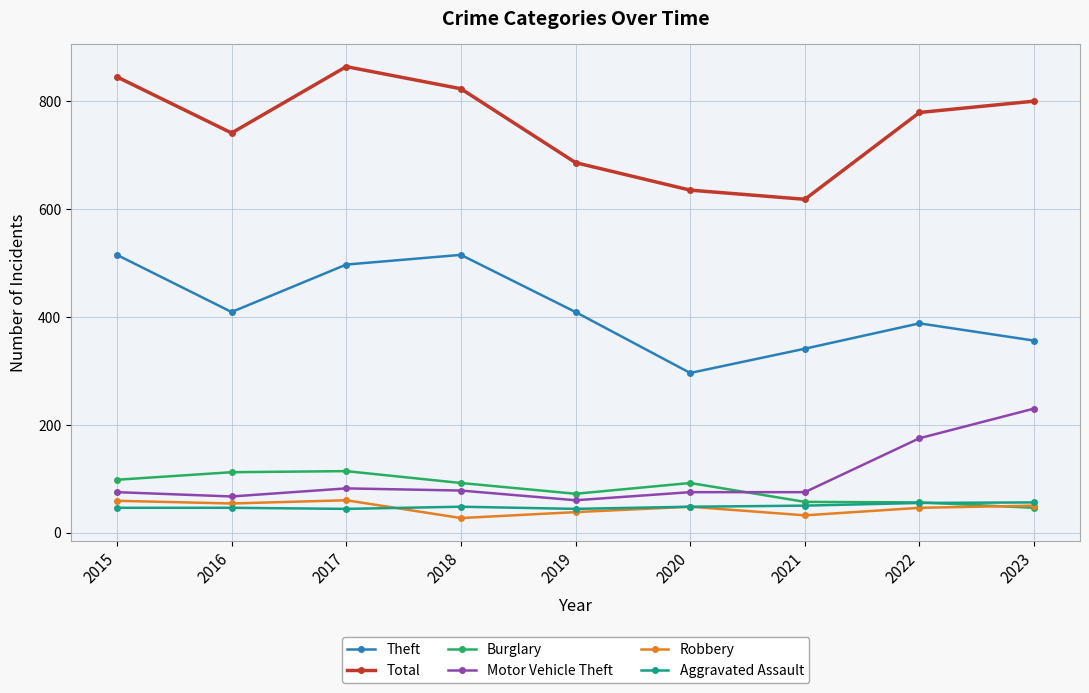

What is the sum of the Robbery values at 2015 and 2019?

97